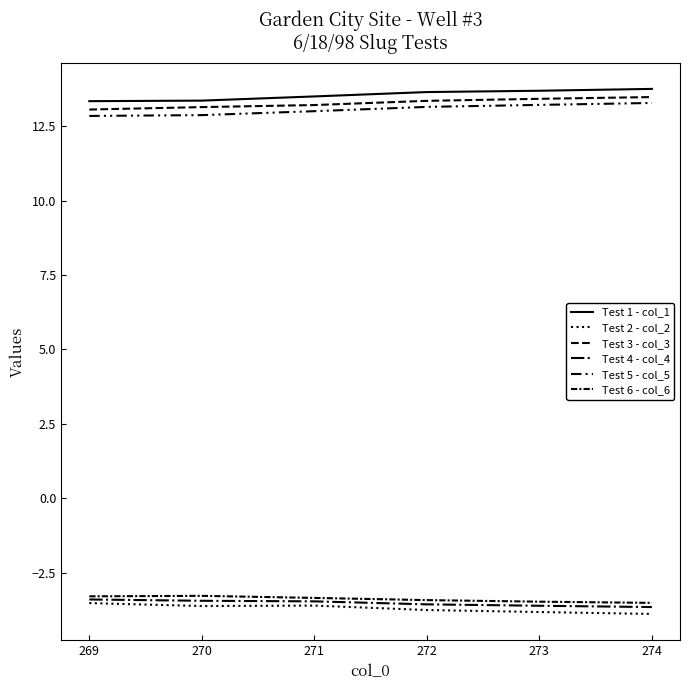

What is the total value across all series at 272?

29.4